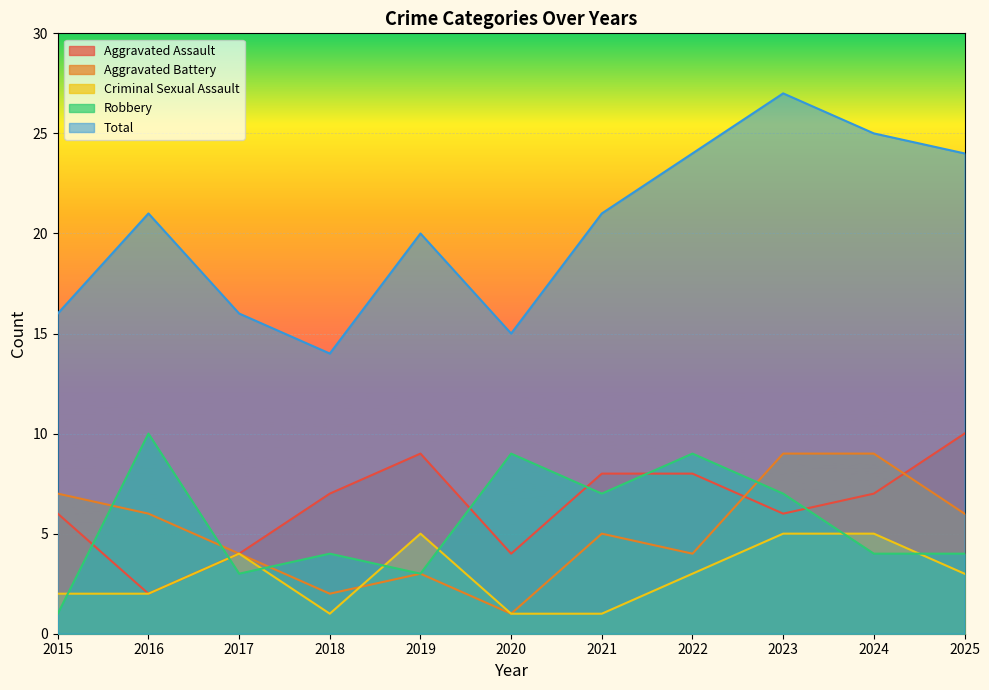

Between which two adjacent categories do Aggravated Assault and Robbery first intersect?

2015 and 2016